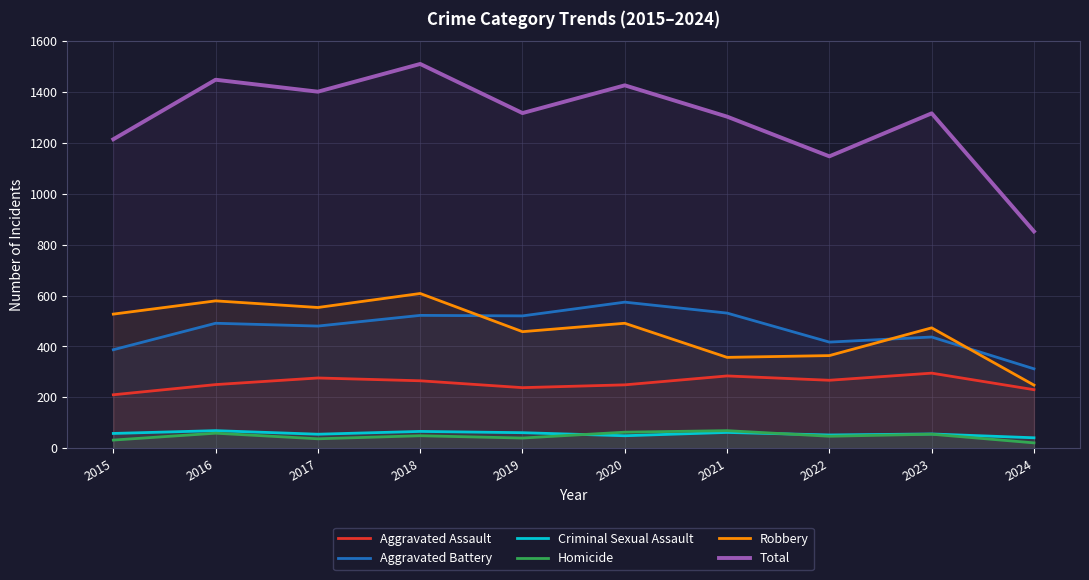

Is it true that Homicide equals 37 at 2017?

True